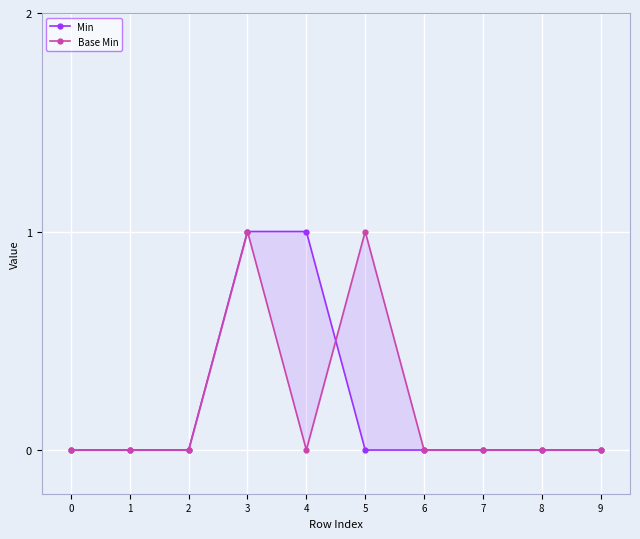

Is it true that Min equals 0 at 7?

True